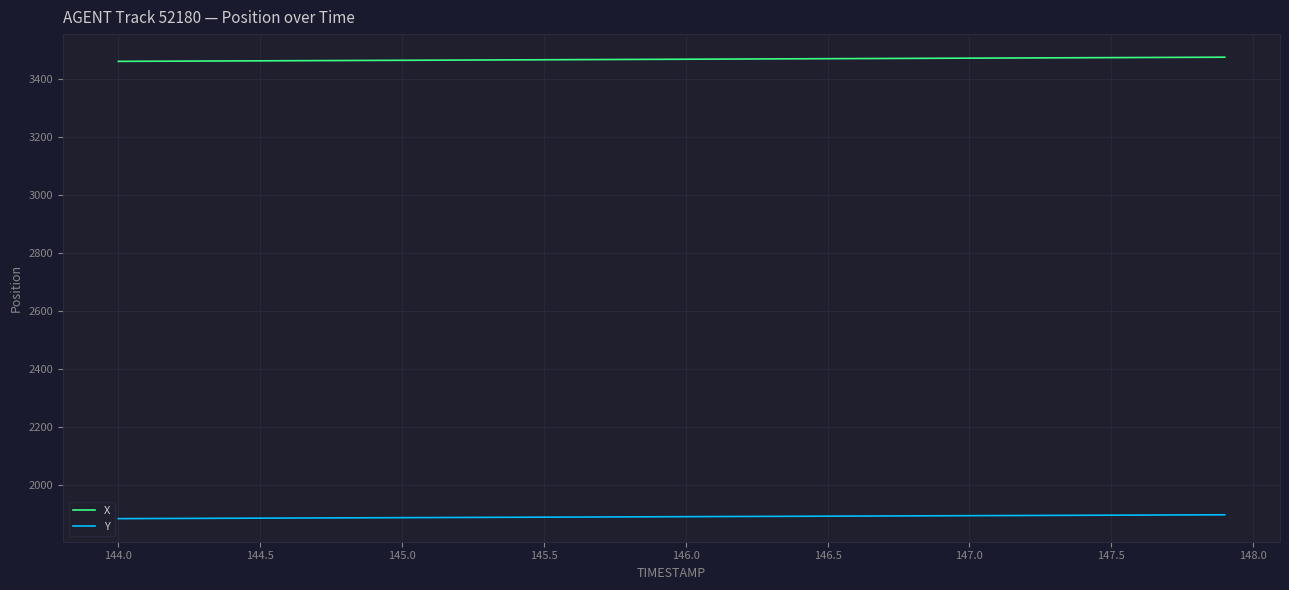

List the series in order of their peak value, highest first.

X, Y